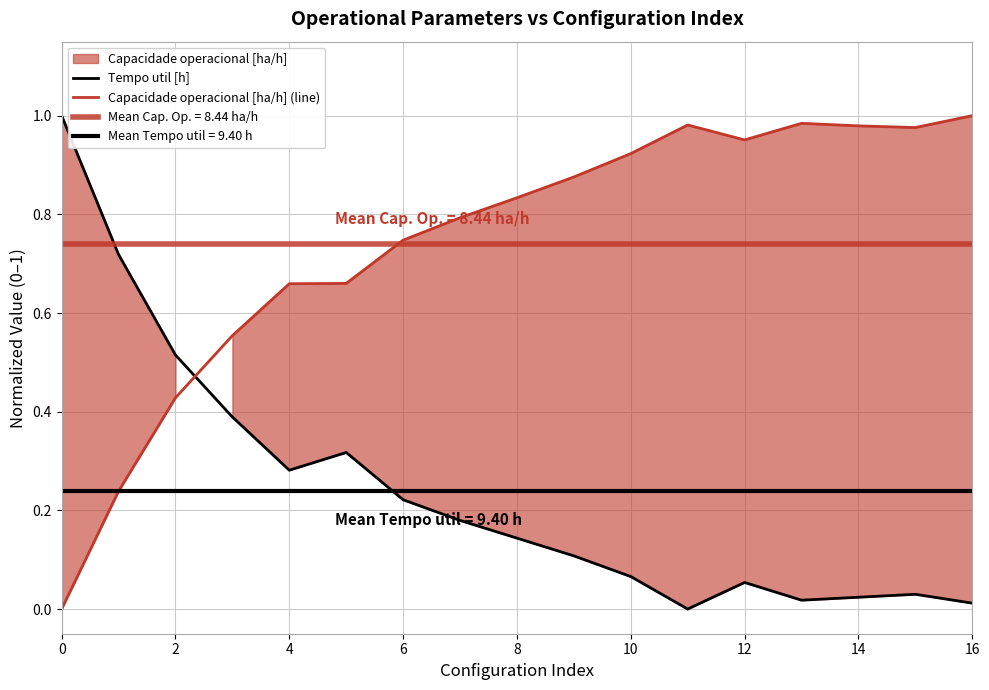

What is the total value across all series at 6?

1.0